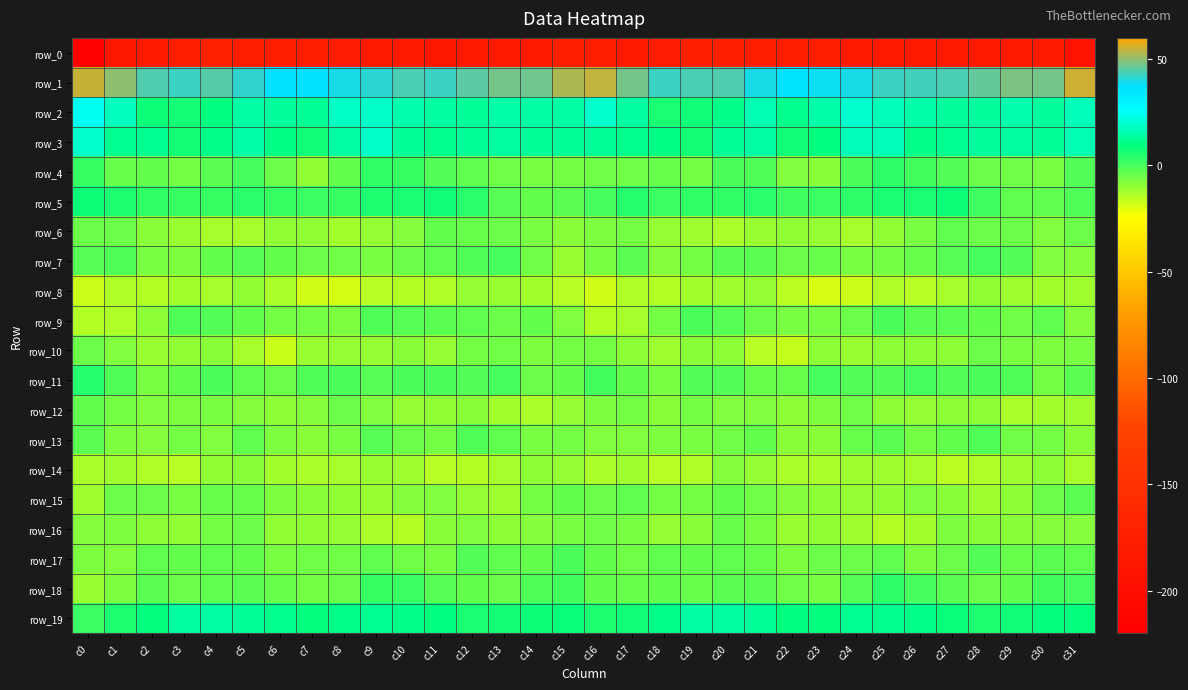

How many values in row_11 are above zero?

4